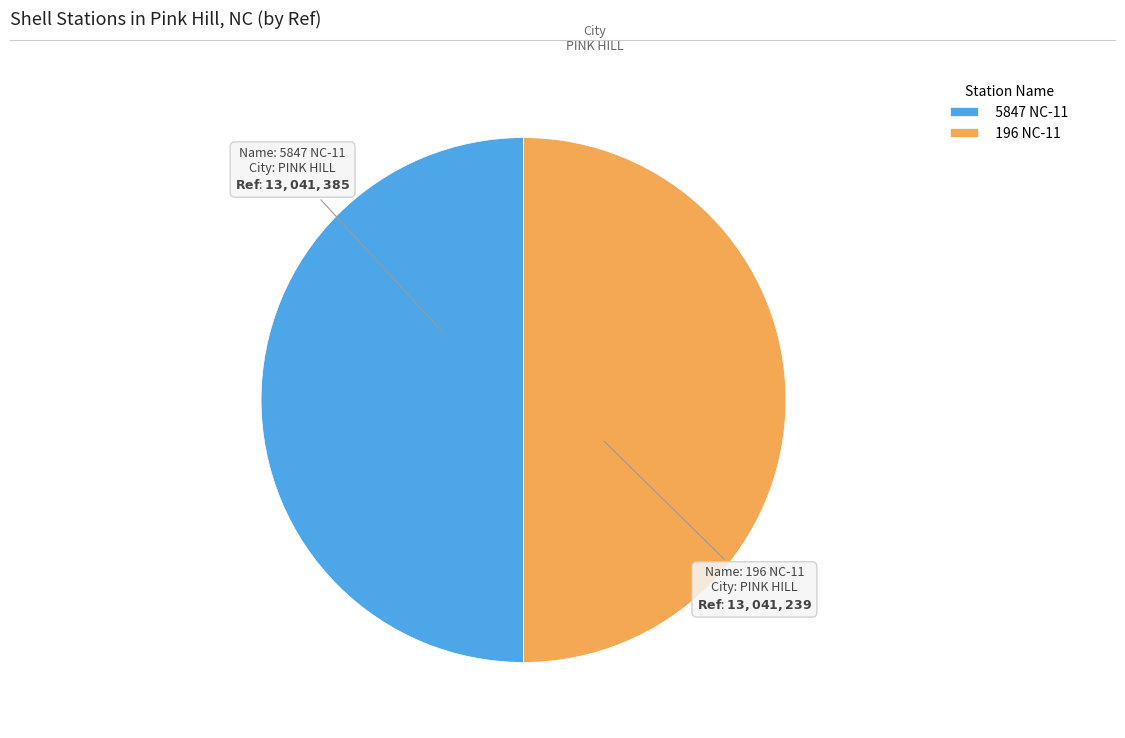

Combined, do 5847 NC-11 and 196 NC-11 account for over 50%?

Yes